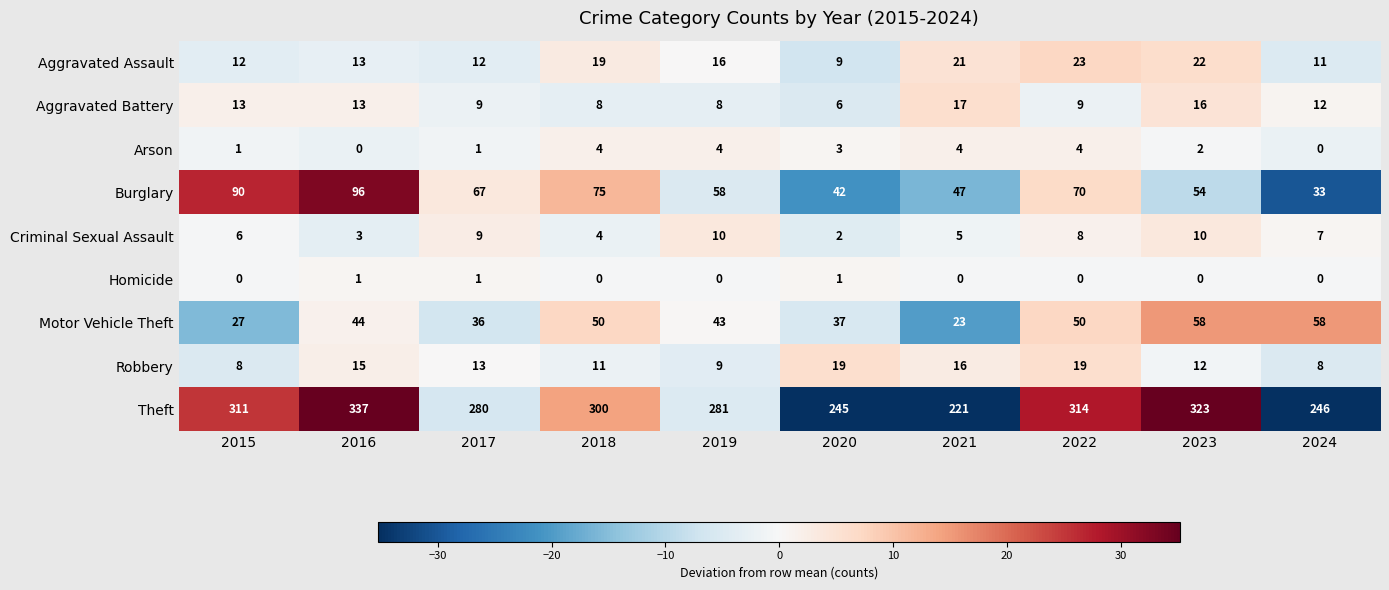

How many distinct data groups are displayed?

9